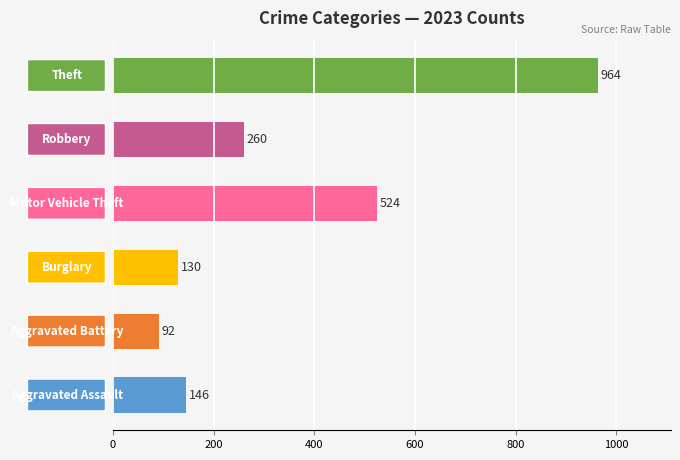

What is the minimum value shown in the chart?

92